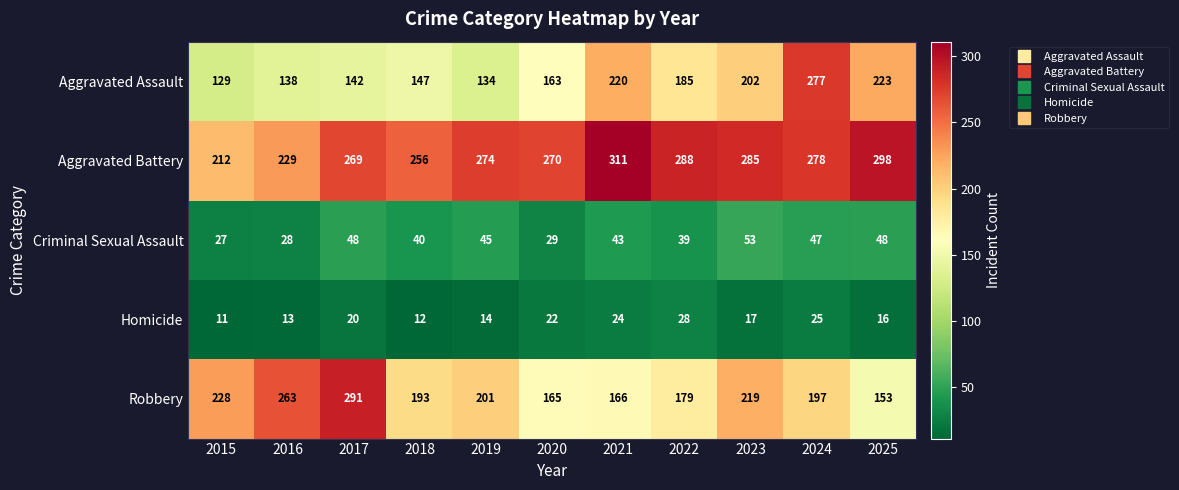

Rank the categories by Homicide value from lowest to highest.

2015, 2018, 2016, 2019, 2025, 2023, 2017, 2020, 2021, 2024, 2022